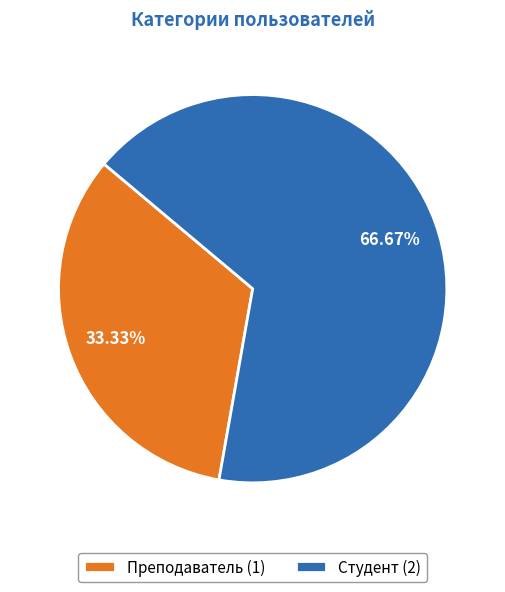

Combined, what portion of the pie is Студент and Преподаватель?

100.0%